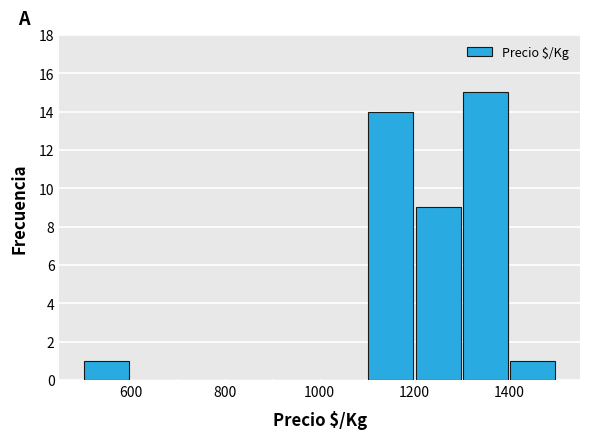

Reading left to right, list every bar in this chart as the range it spans on the x-axis followed by its height. The values are not printed on the chart, so give them approximately, as read against the axis.

500 to 600: 1
600 to 700: 0
700 to 800: 0
800 to 900: 0
900 to 1000: 0
1000 to 1100: 0
1100 to 1200: 14
1200 to 1300: 9
1300 to 1400: 15
1400 to 1500: 1